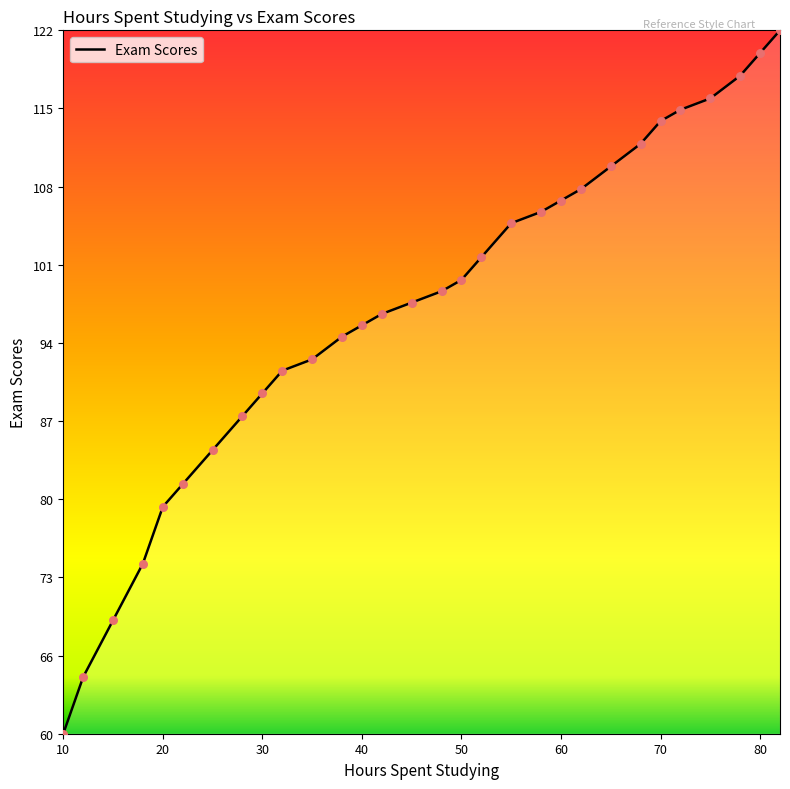

Does the chart have visible grid lines?

No